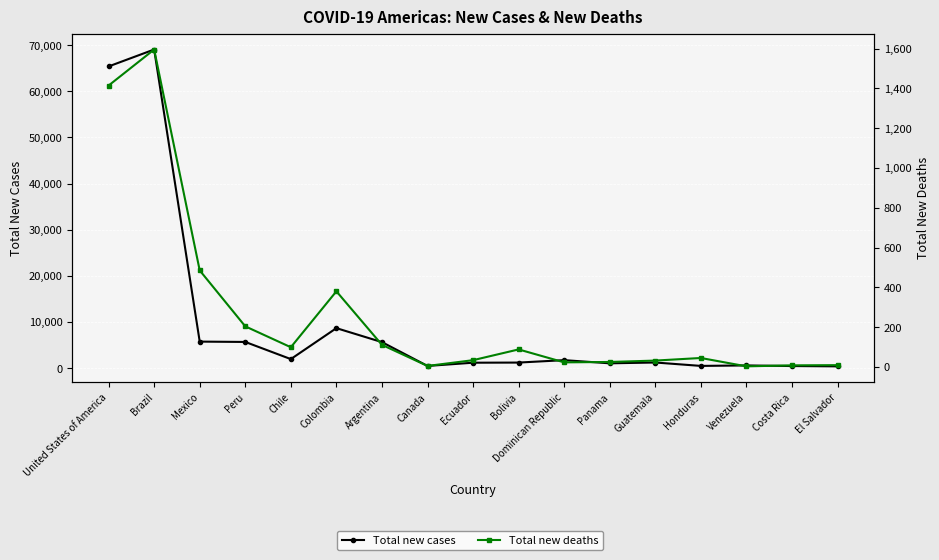

What is the total value across all series at Dominican Republic?

1756